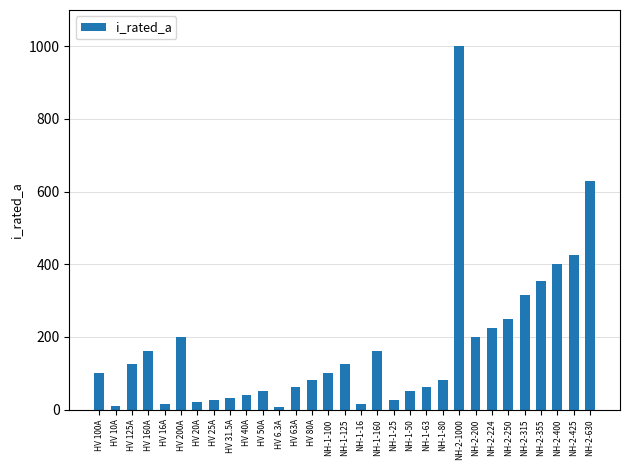

At which category does the chart reach its peak across all series?

NH-2-1000